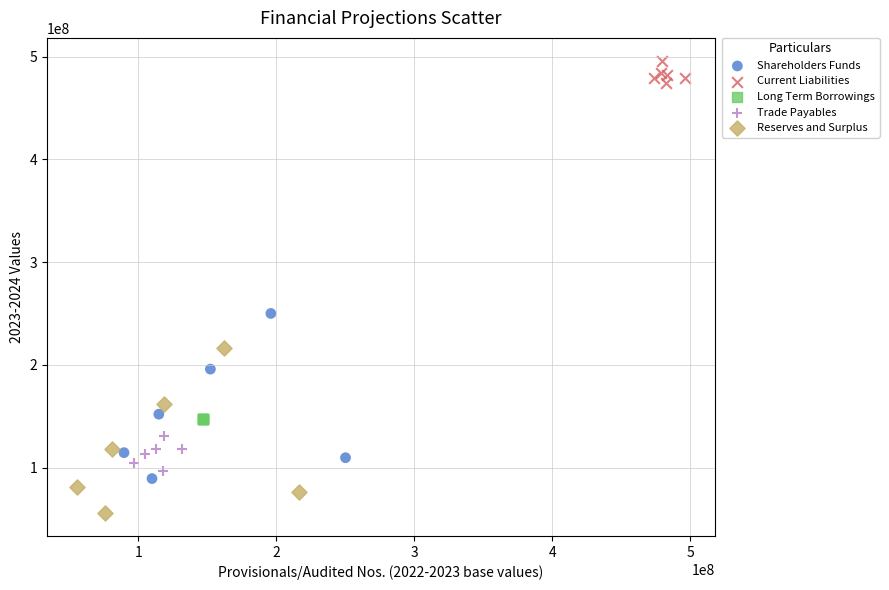

Which series contains the highest Y value?

Current Liabilities